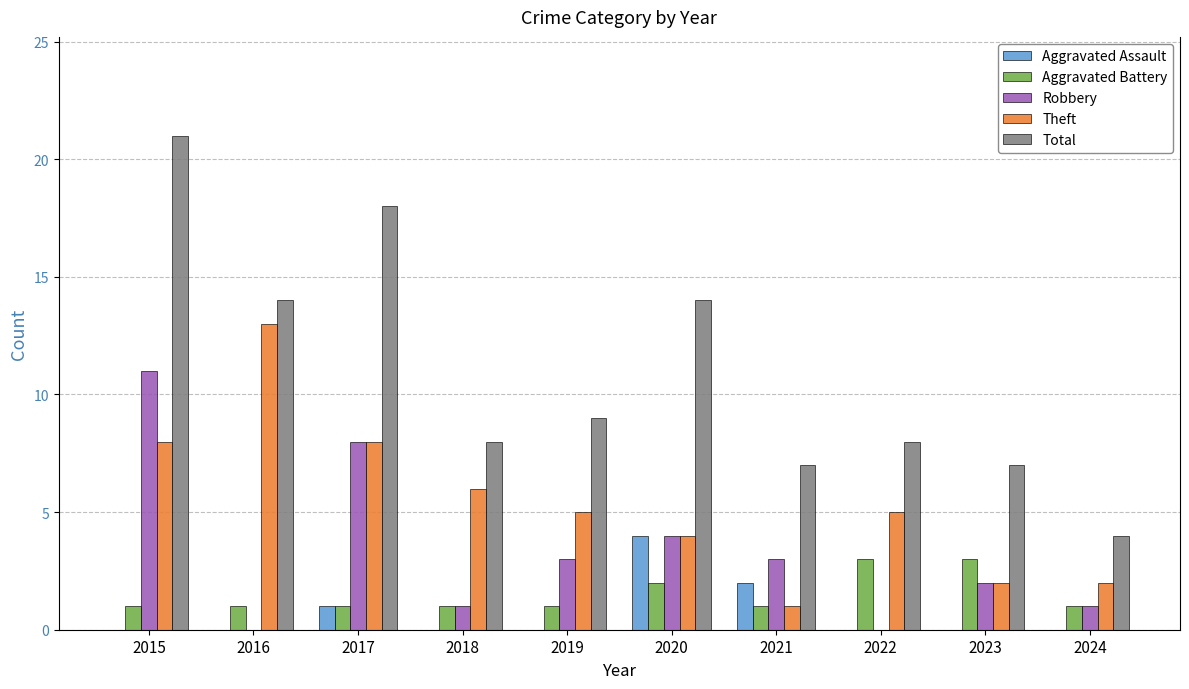

How many groups of bars are there?

10